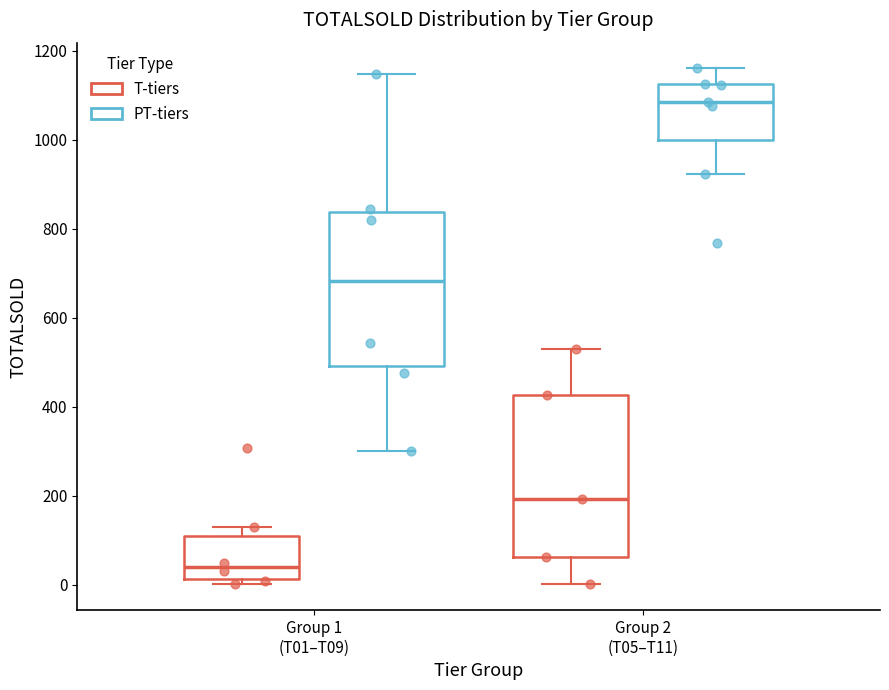

Where does the lower whisker of the box for Group 2 (T05–T11) (PT-tiers) end on the y-axis? The values are not printed on the chart, so give them approximately, as read against the axis.

920